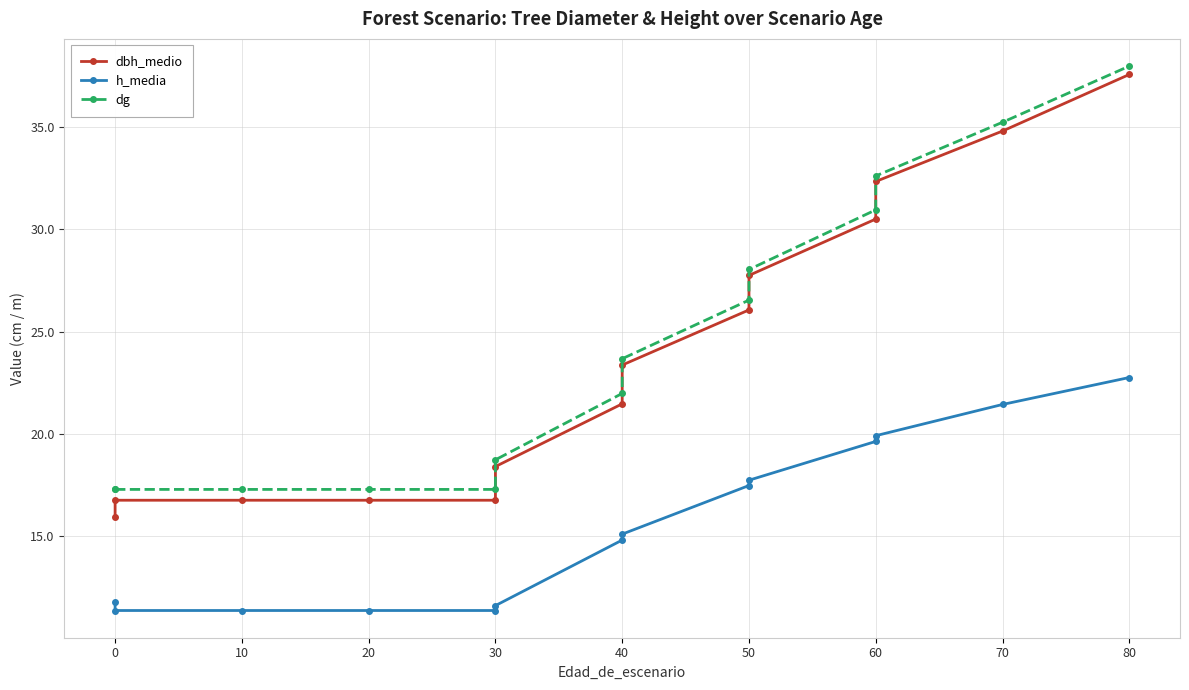

Count the number of data series in this chart.

3